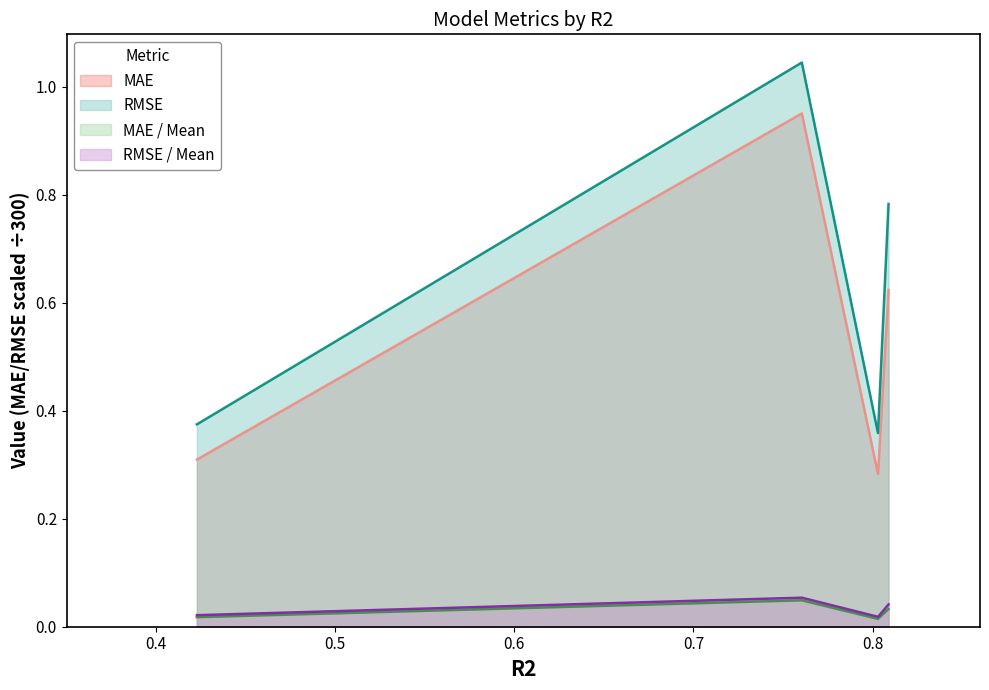

True or false: MAE / Mean and MAE intersect in this chart.

False